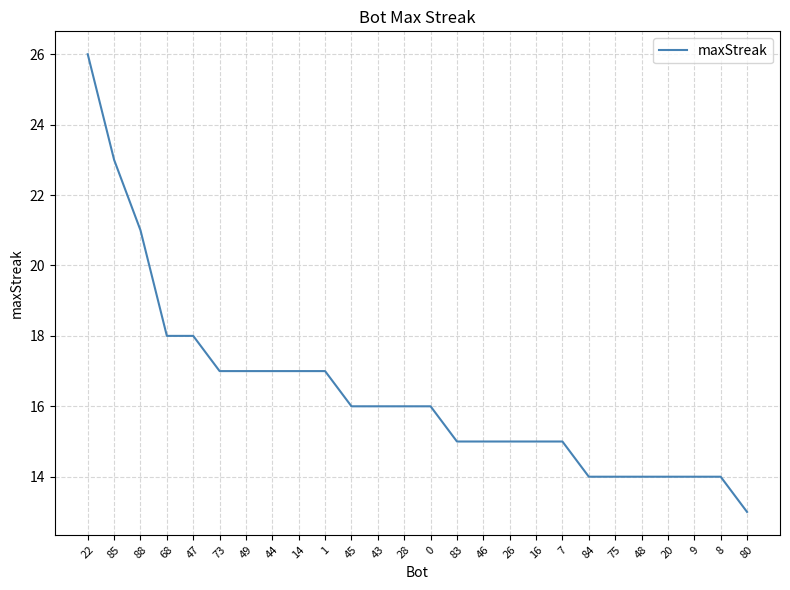

What is the average value?

16